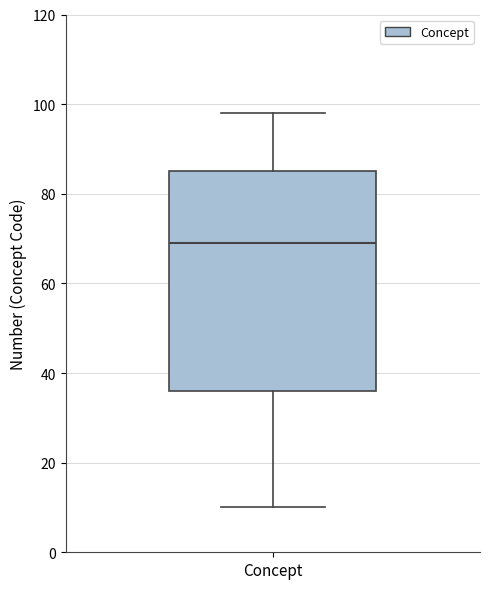

Transcribe this box plot: give where the median line is, the range the box spans, and where the two whiskers end, as read against the y-axis. The values are not printed on the chart, so give them approximately, as read against the axis.

median 70, box 36 to 86, whiskers 10 to 98